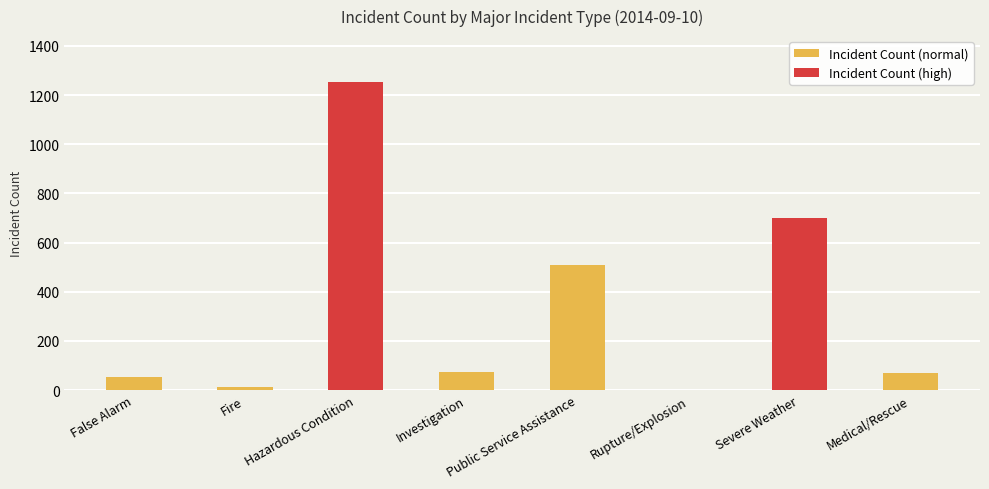

Read the value at Investigation, to the nearest 100.

100